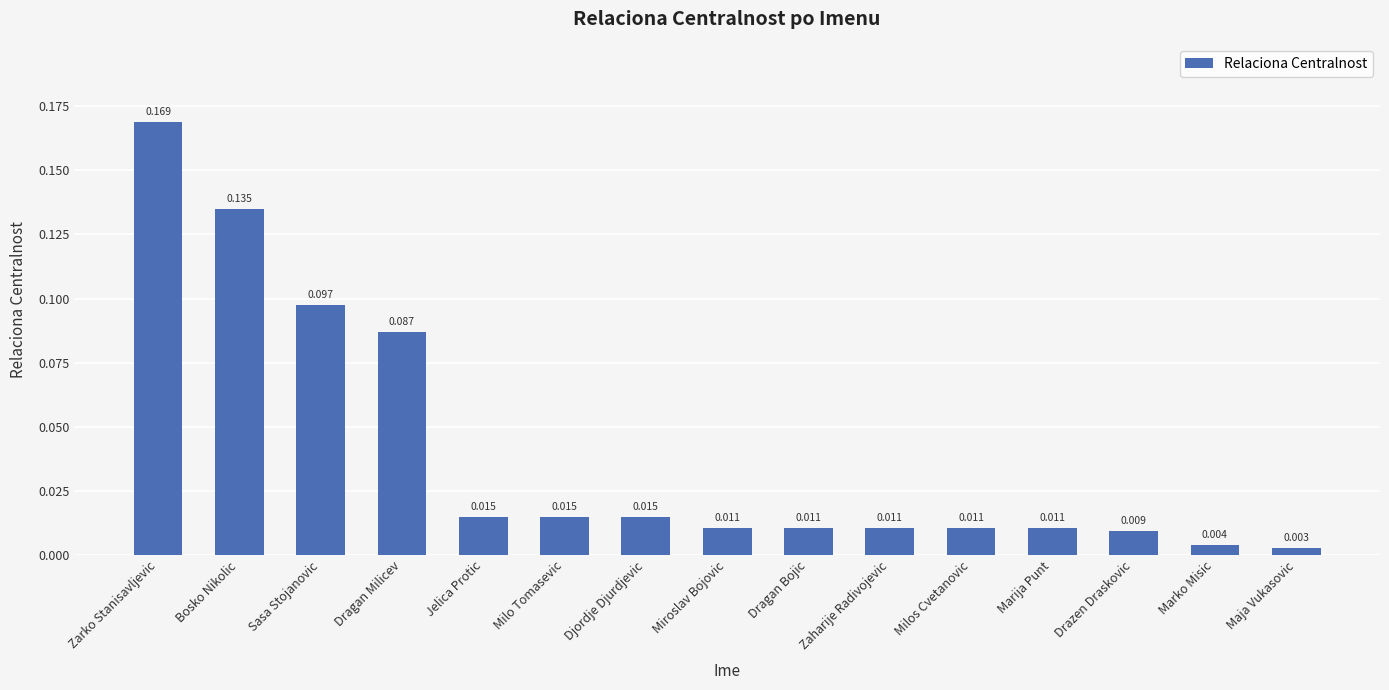

Which category has the lowest value across all series?

Maja Vukasovic